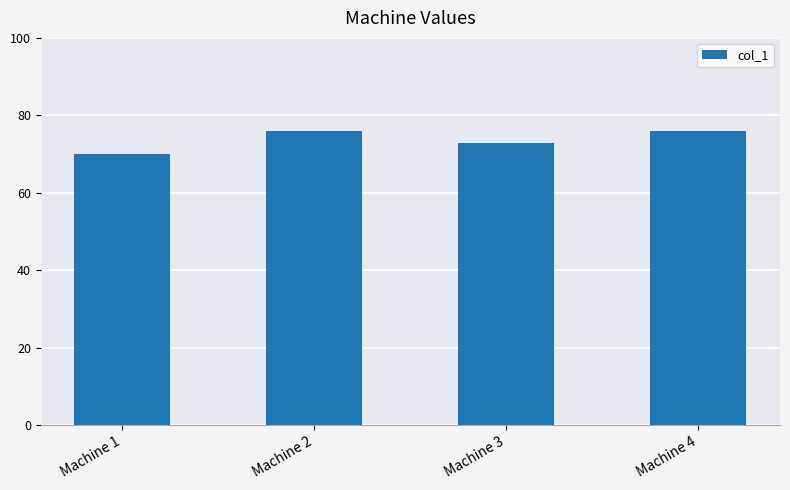

Between Machine 3 and Machine 2, which is larger?

Machine 2